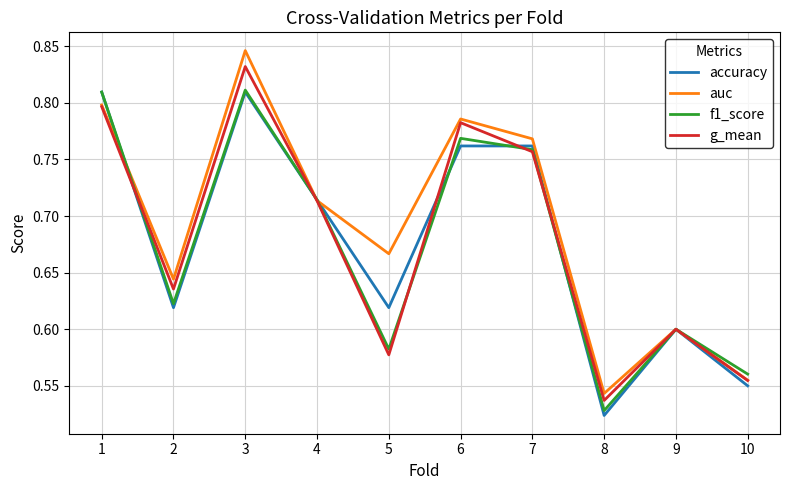

At which label is accuracy closest to 0?

8